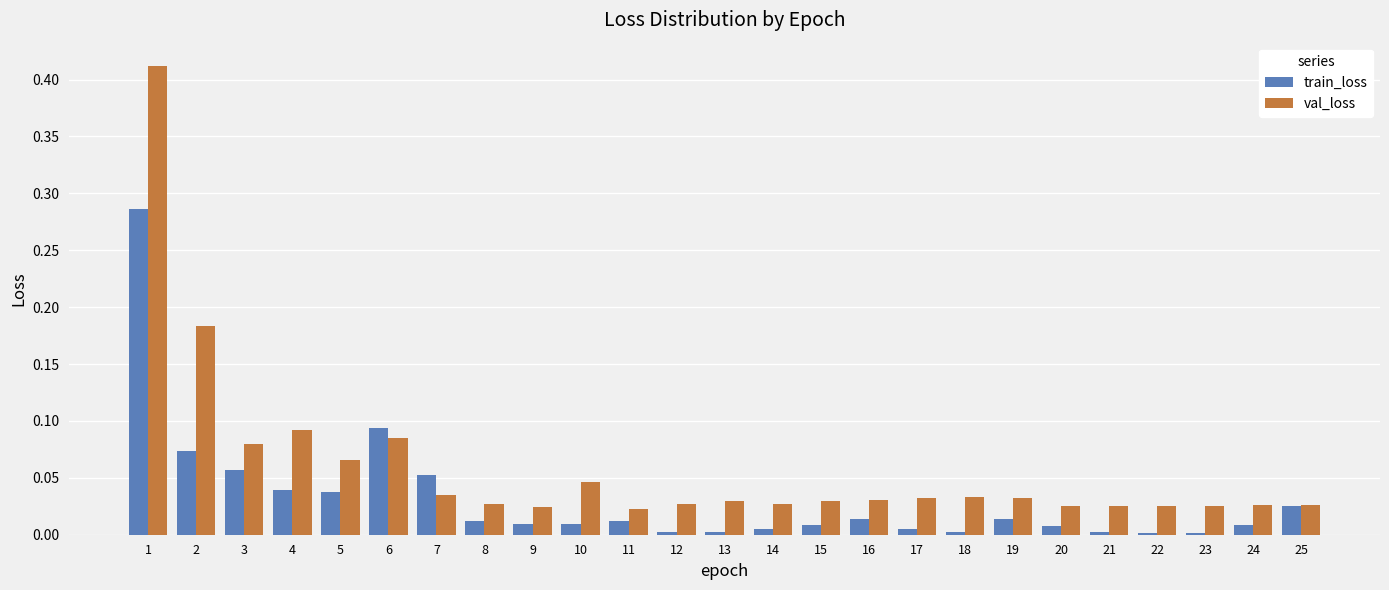

What is the sum of all val_loss values?

1.5